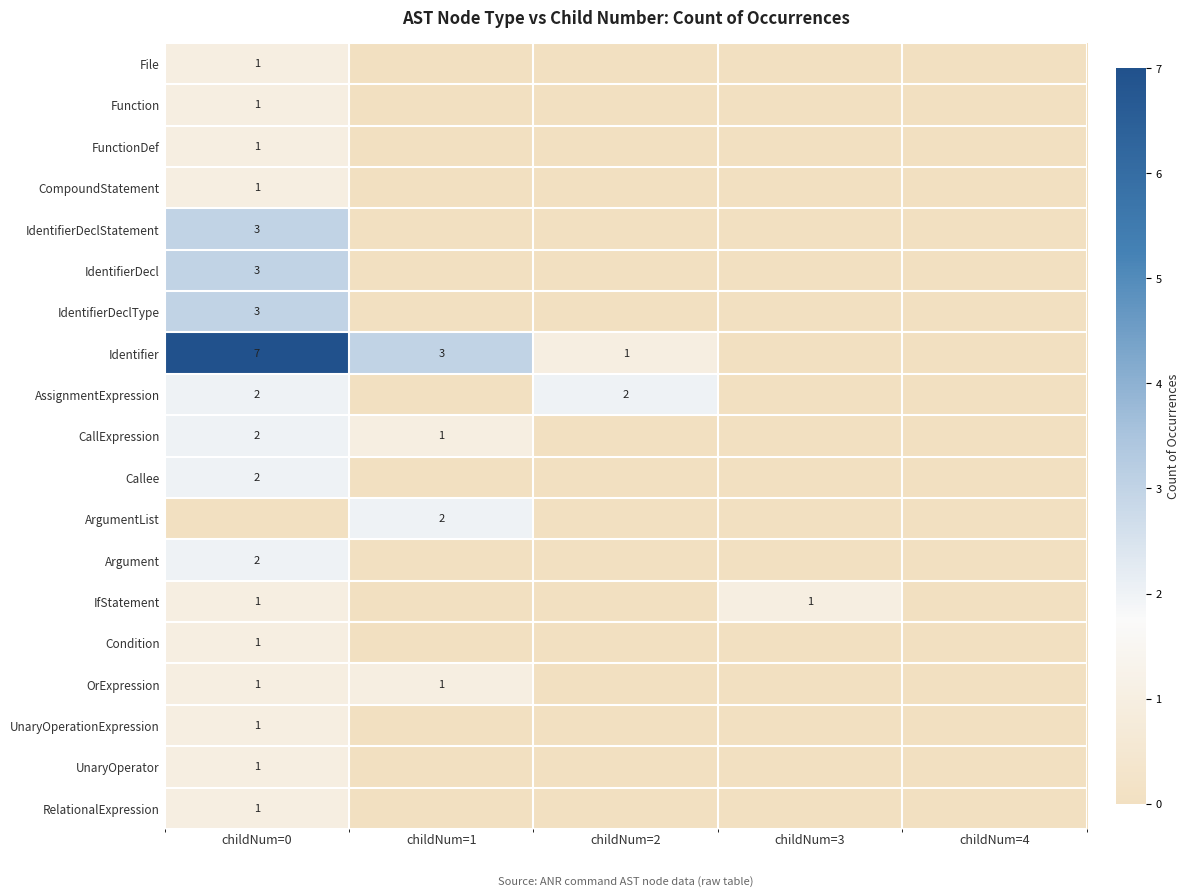

At which category does the chart reach its peak across all series?

childNum=0